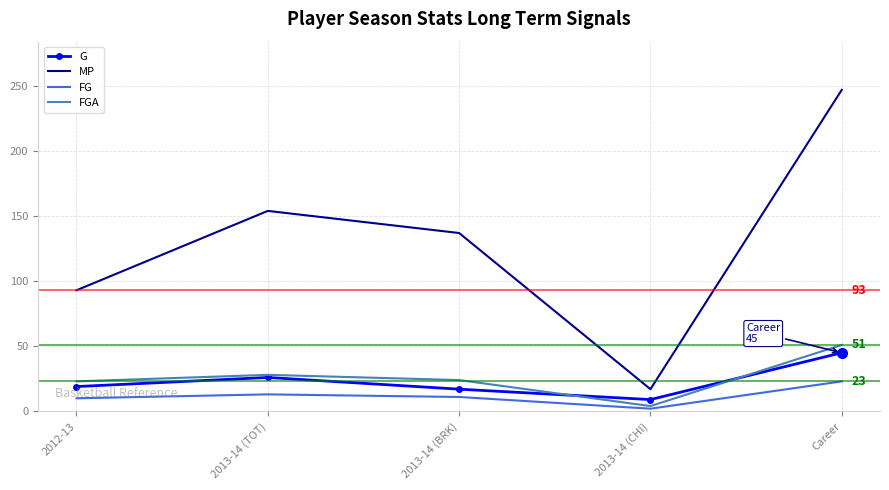

At which label is G closest to 27?

2013-14 (TOT)